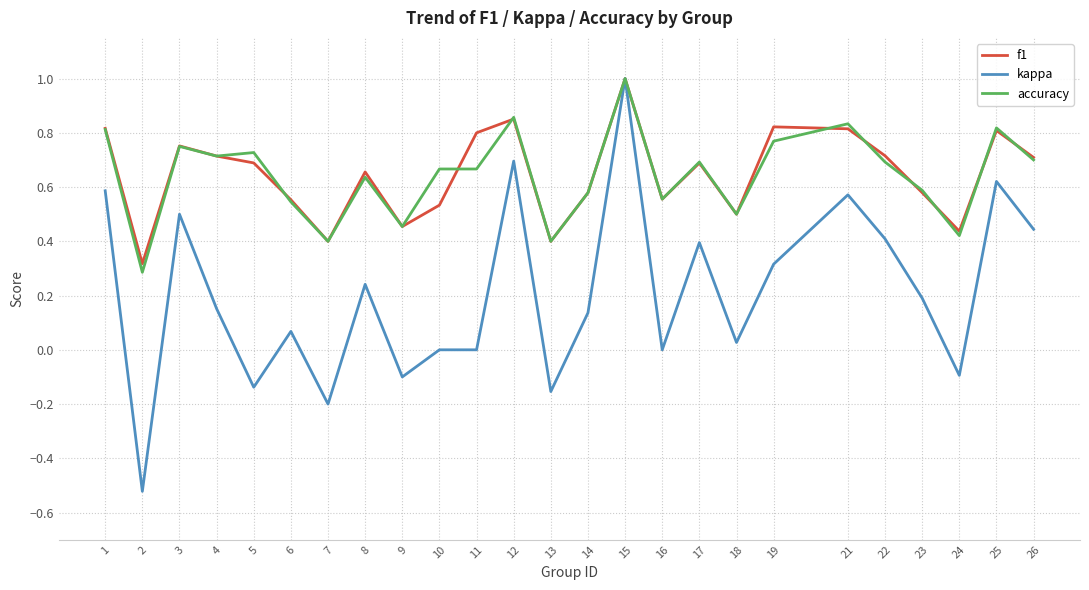

Is the value of accuracy at 14 greater than the value of f1 at 4?

No